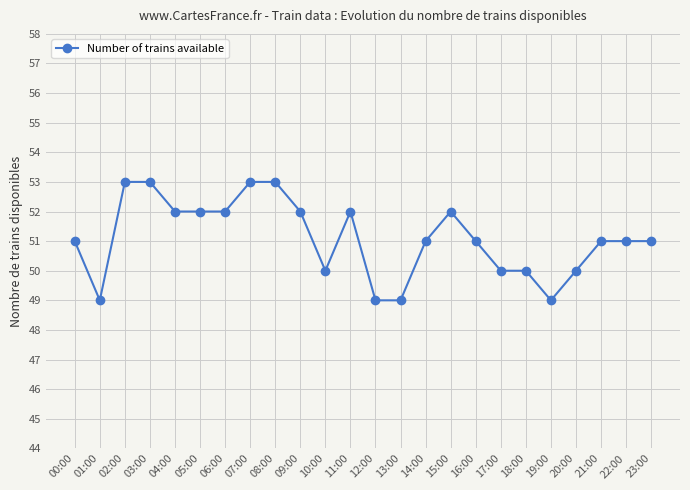

At which category does the data reach its first local valley?

01:00